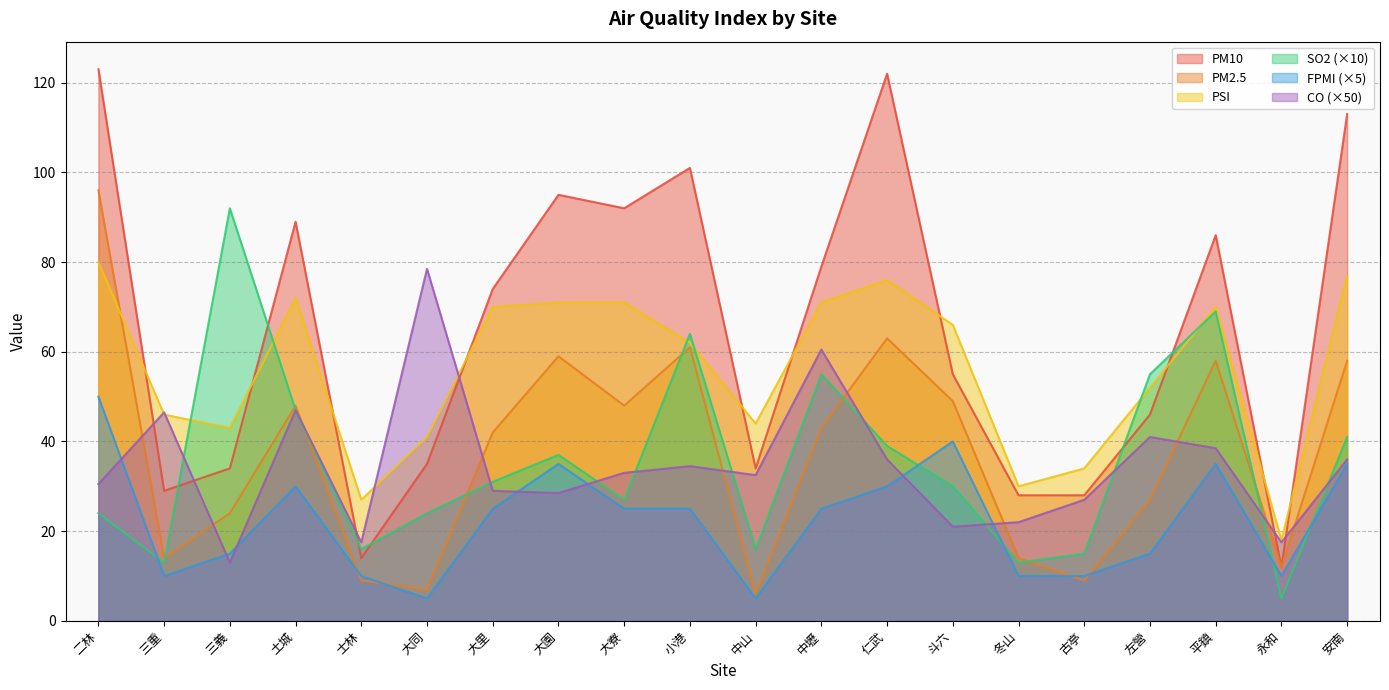

What is the value of the SO2 point at the 18th from the left?

69.0